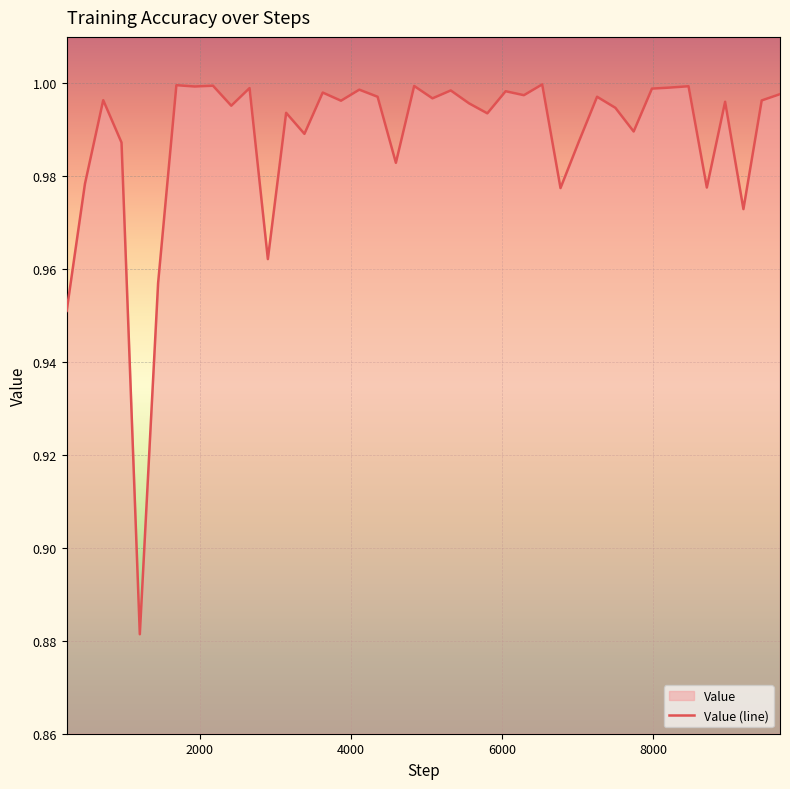

True or false: the data shows 1.0 at 3629.

True